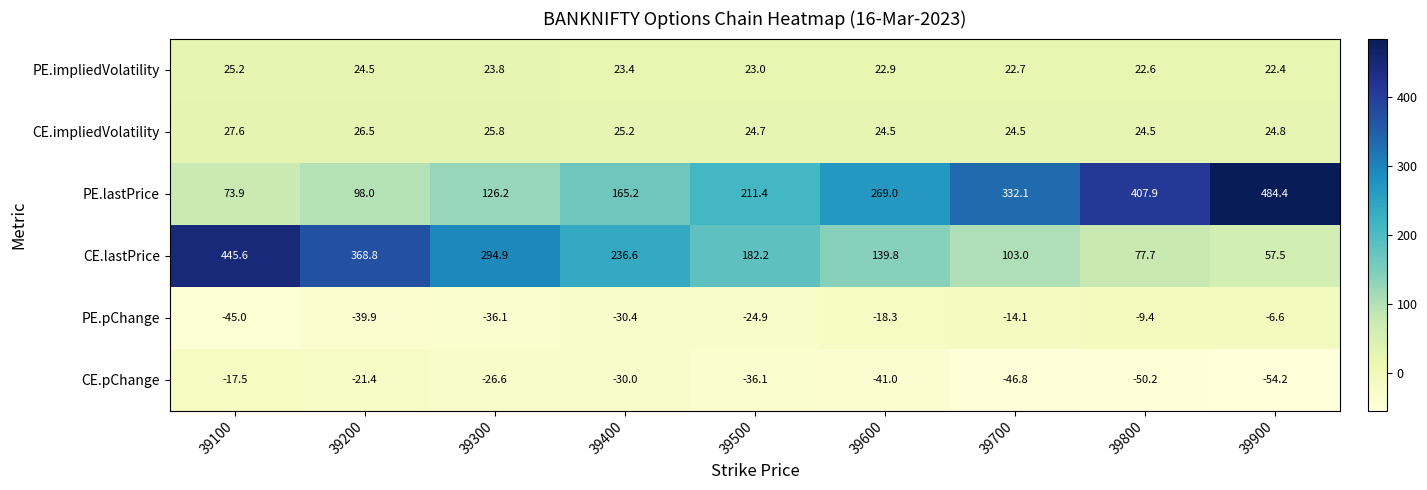

Which label corresponds to the largest value in the chart?

39900